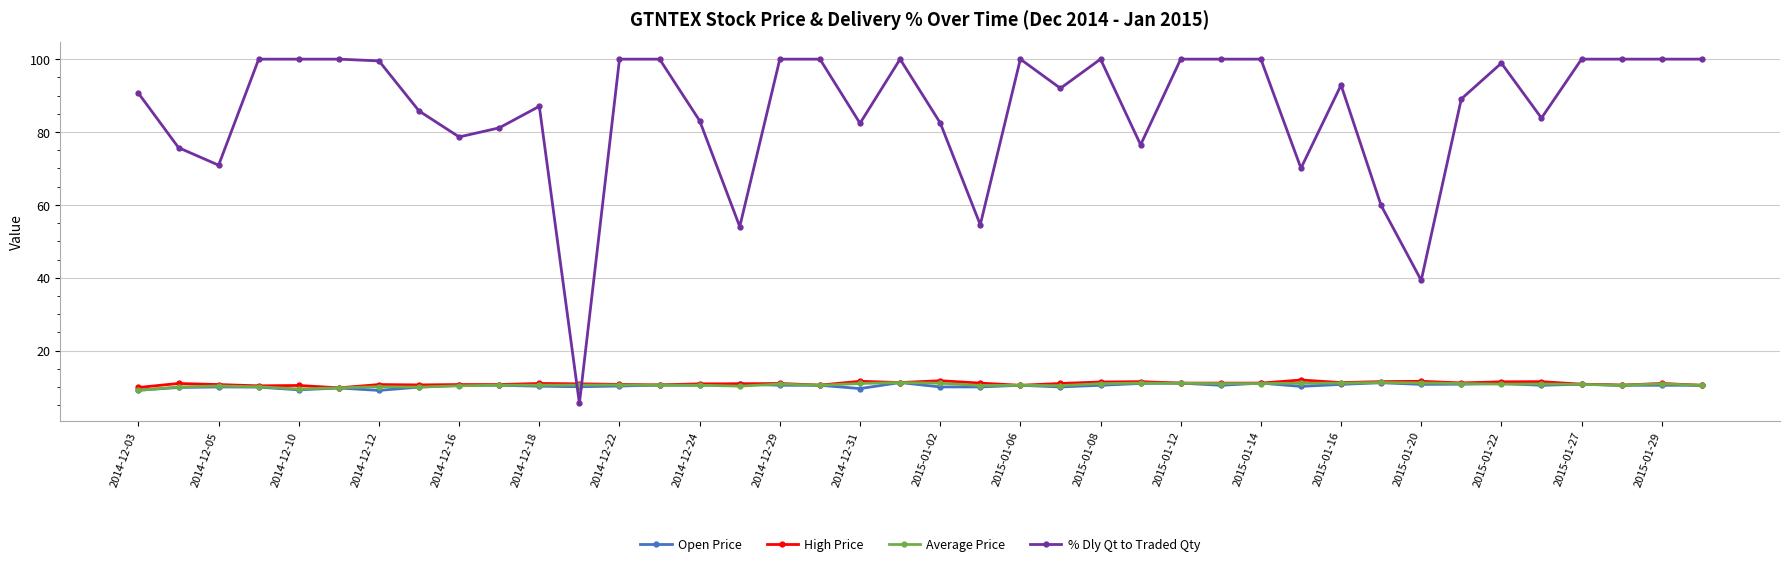

What is the smallest value displayed?

5.5